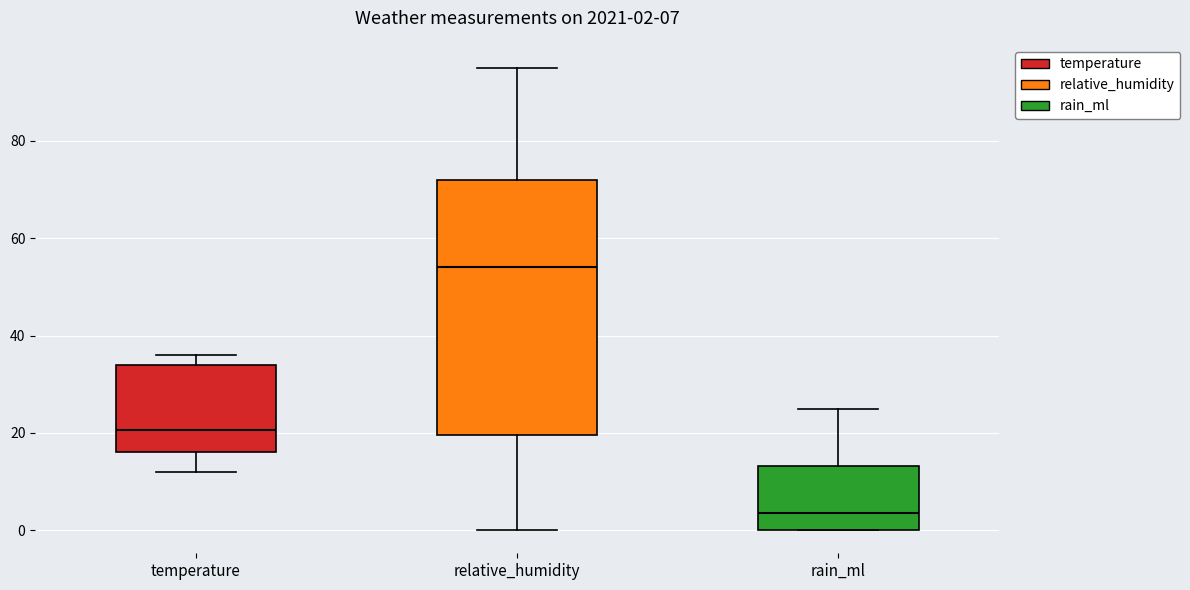

Comparing the boxes themselves (not the whiskers), which one is the tallest?

relative_humidity